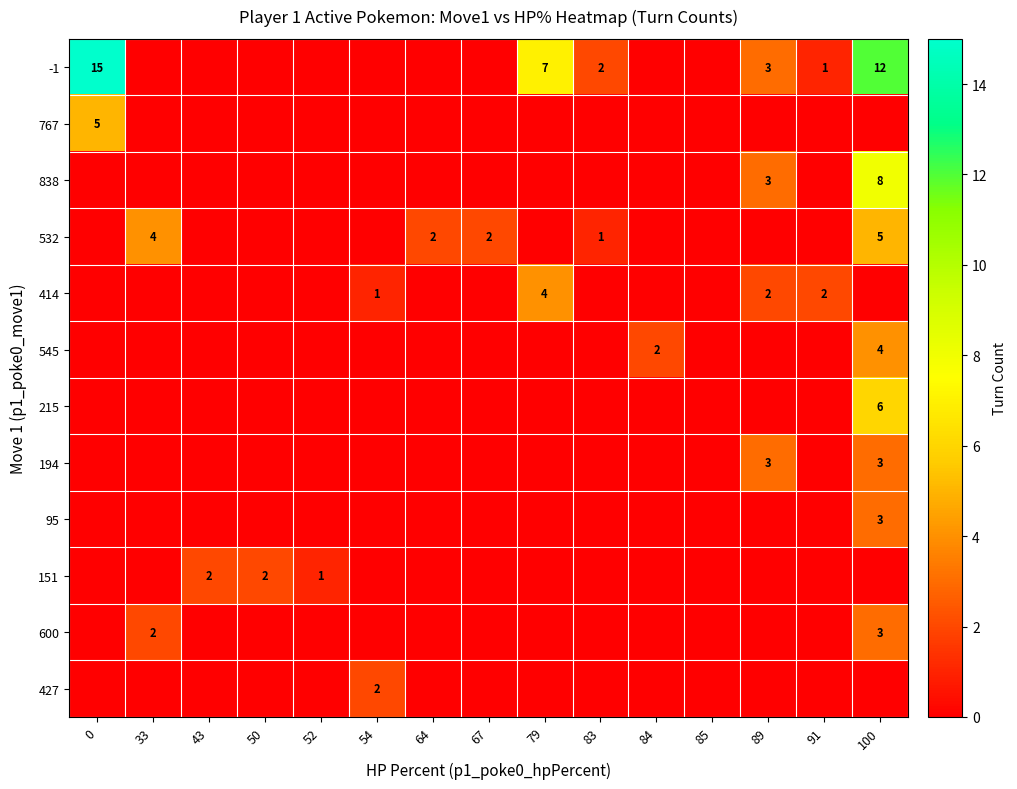

How many values in the 194 series exceed 0?

2